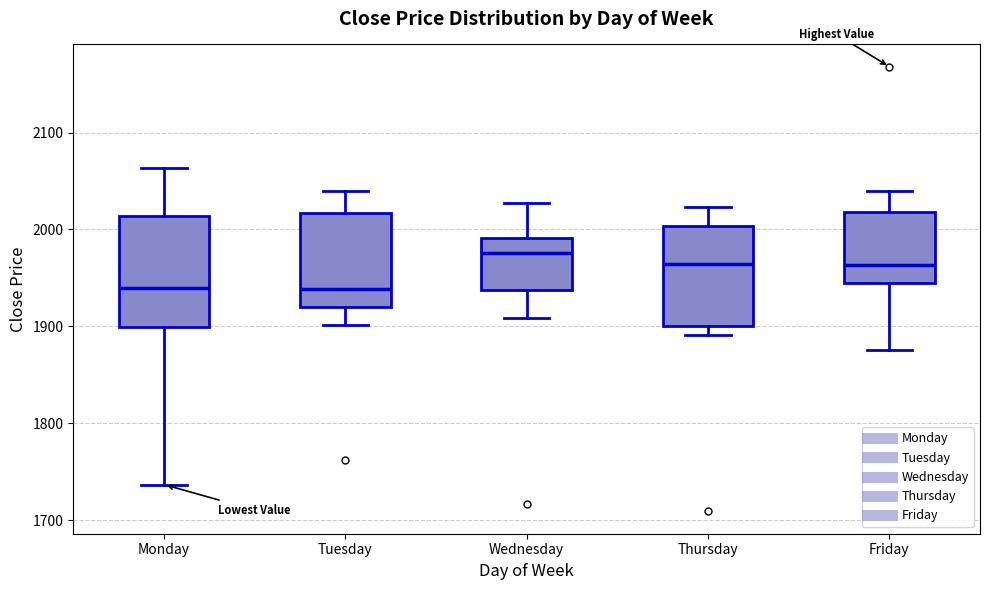

Reading left to right, transcribe this box plot: for each box, give where its median line is, the range the box spans, and where its two whiskers end, as read against the y-axis. The values are not printed on the chart, so give them approximately, as read against the axis.

Monday: median 1940, box 1900 to 2010, whiskers 1740 to 2060
Tuesday: median 1940, box 1920 to 2020, whiskers 1900 to 2040
Wednesday: median 1980, box 1940 to 1990, whiskers 1910 to 2030
Thursday: median 1960, box 1900 to 2000, whiskers 1890 to 2020
Friday: median 1960, box 1940 to 2020, whiskers 1880 to 2040